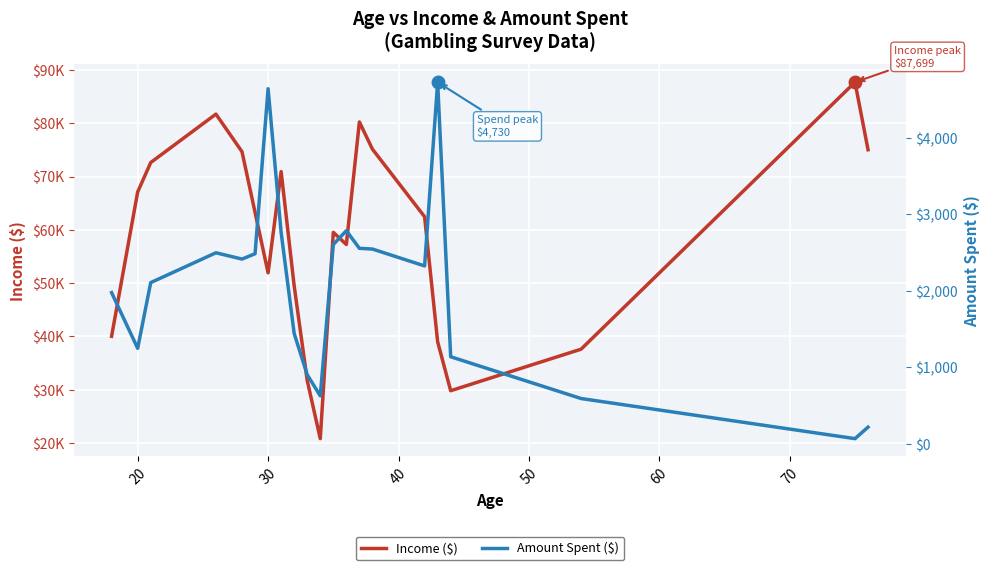

The Amount Spent ($) series shows 604.5 at 17. True or false?

False